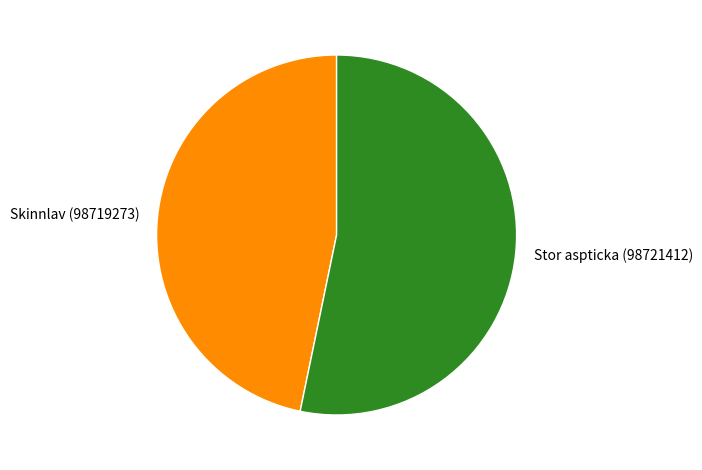

Rank the categories by value from lowest to highest.

Skinnlav (98719273), Stor aspticka (98721412)